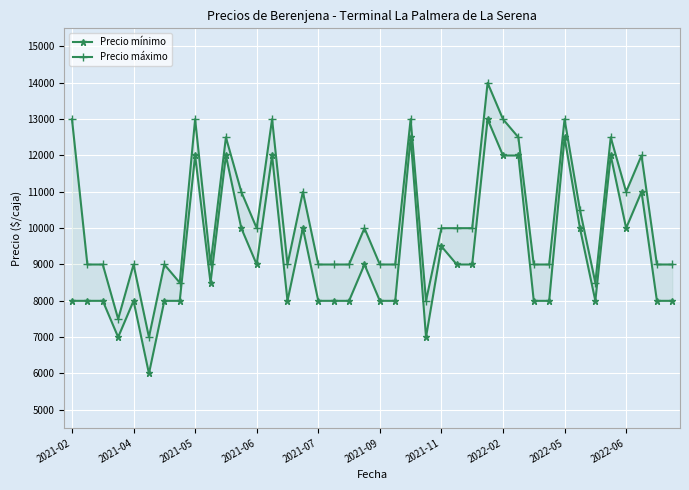

Reading right to left, transcribe all the data shown in this chart.

Precio mínimo: 8000	8000	11000	10000	12000	8000	10000	12500	8000	8000	12000	12000	13000	9000	9000	9500	7000	12500	8000	8000	9000	8000	8000	8000	10000	8000	12000	9000	10000	12000	8500	12000	8000	8000	6000	8000	7000	8000	8000	8000
Precio máximo: 9000	9000	12000	11000	12500	8500	10500	13000	9000	9000	12500	13000	14000	10000	10000	10000	8000	13000	9000	9000	10000	9000	9000	9000	11000	9000	13000	10000	11000	12500	9000	13000	8500	9000	7000	9000	7500	9000	9000	13000